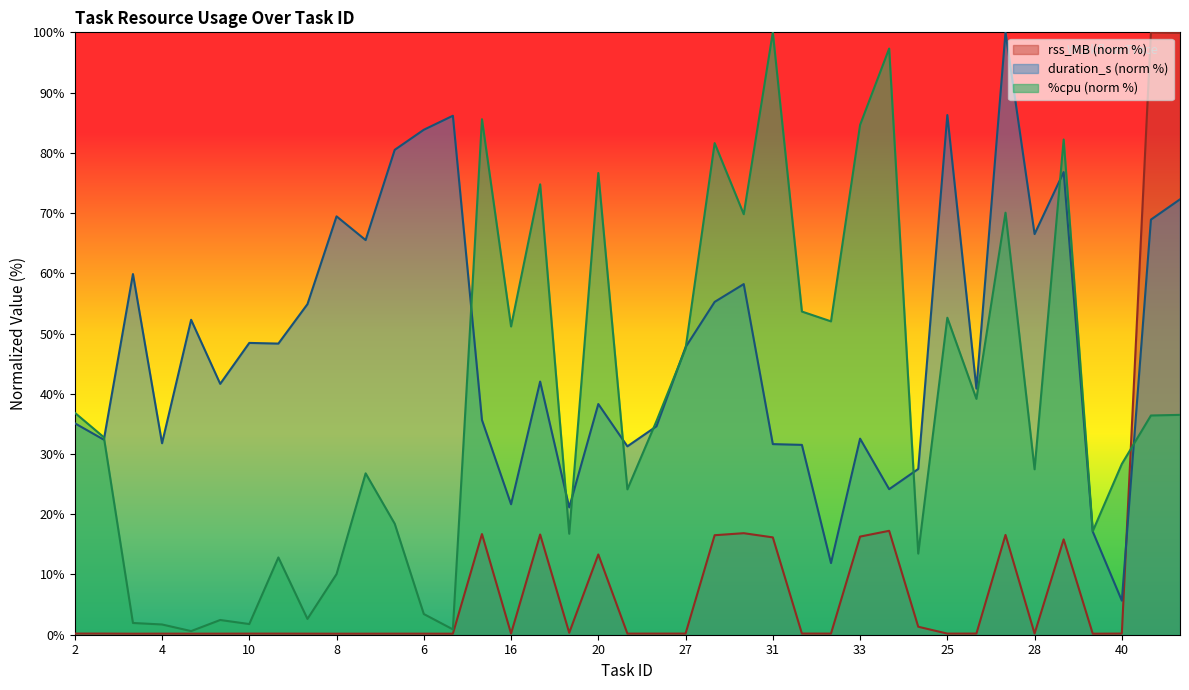

The value of duration_s at 12 is 48.3. True or false?

True